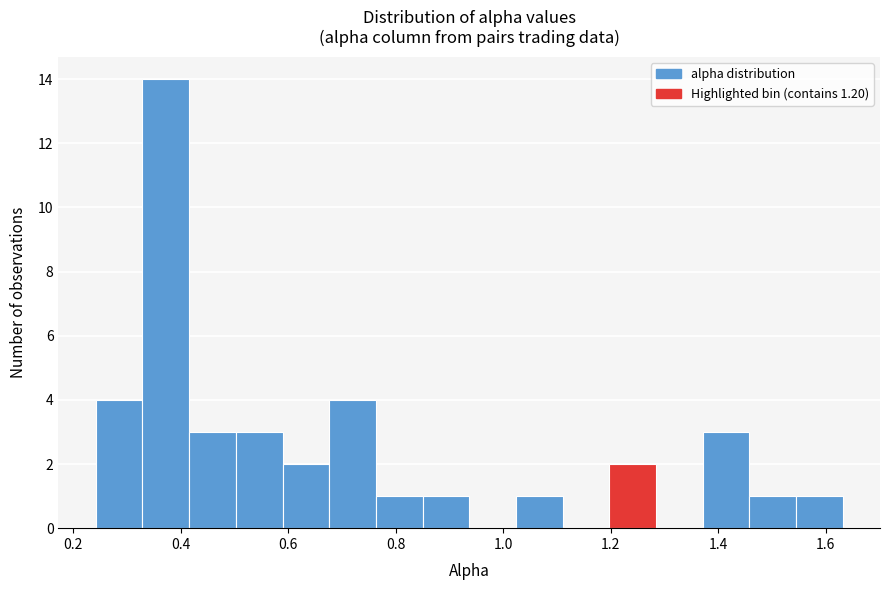

Reading left to right, transcribe this chart: for each bar, give the range it covers on the x-axis and its height. Neither the bar edges nor the heights are printed on the chart, so give them approximately, as read against the axes.

0.24 to 0.32: 4
0.32 to 0.42: 14
0.42 to 0.50: 3
0.50 to 0.58: 3
0.58 to 0.68: 2
0.68 to 0.76: 4
0.76 to 0.86: 1
0.86 to 0.94: 1
0.94 to 1.02: 0
1.02 to 1.12: 1
1.12 to 1.20: 0
1.20 to 1.28: 2
1.28 to 1.38: 0
1.38 to 1.46: 3
1.46 to 1.54: 1
1.54 to 1.64: 1